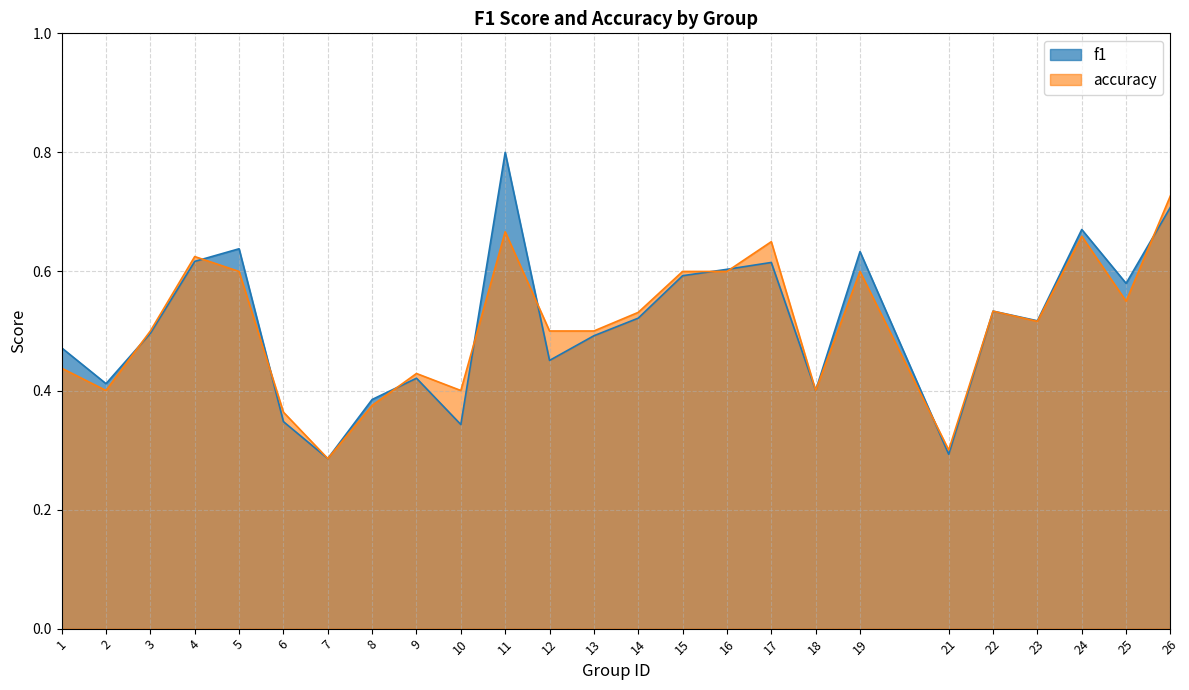

Reading left to right, list all the values displayed in this chart.

f1: 1=0.5	2=0.4	3=0.5	4=0.6	5=0.6	6=0.3	7=0.3	8=0.4	9=0.4	10=0.3	11=0.8	12=0.5	13=0.5	14=0.5	15=0.6	16=0.6	17=0.6	18=0.4	19=0.6	21=0.3	22=0.5	23=0.5	24=0.7	25=0.6	26=0.7
accuracy: 1=0.4	2=0.4	3=0.5	4=0.6	5=0.6	6=0.4	7=0.3	8=0.4	9=0.4	10=0.4	11=0.7	12=0.5	13=0.5	14=0.5	15=0.6	16=0.6	17=0.7	18=0.4	19=0.6	21=0.3	22=0.5	23=0.5	24=0.7	25=0.6	26=0.7